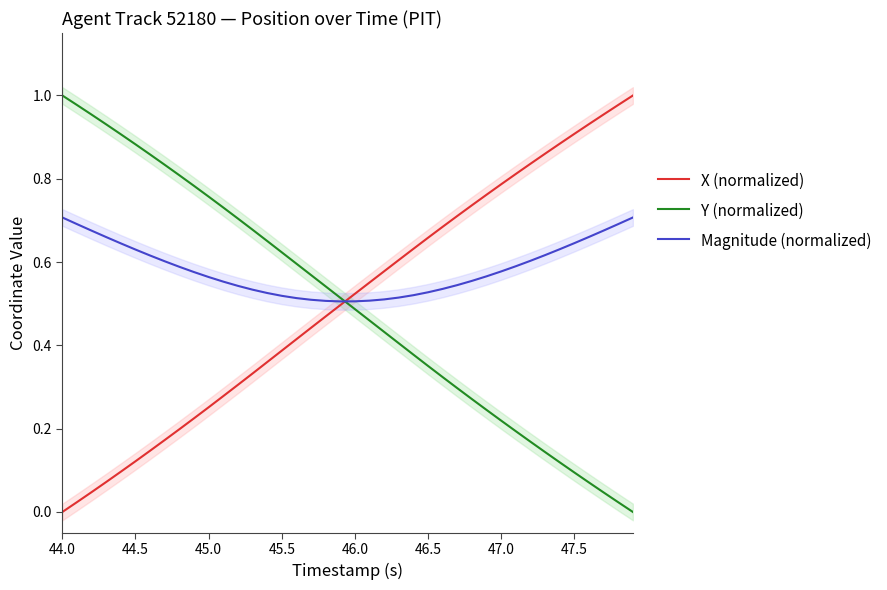

Does the chart have visible grid lines?

No